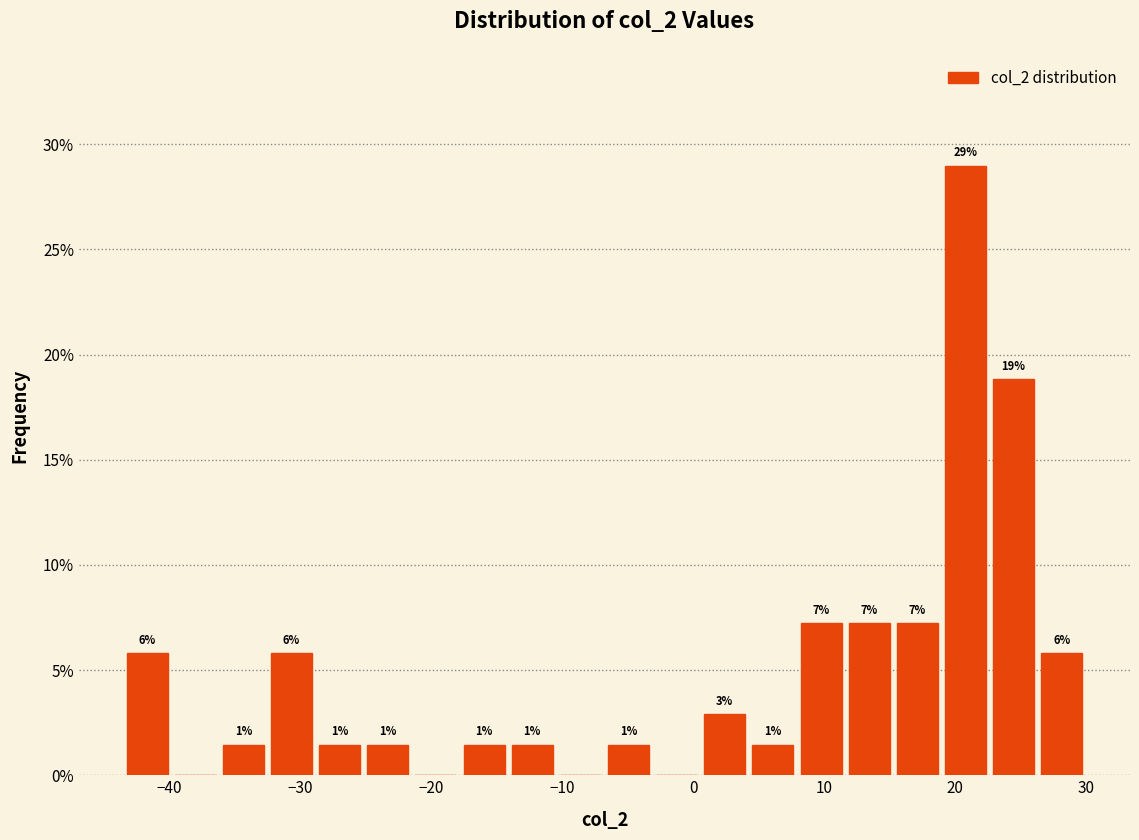

Read against the x-axis, roughly where is the centre of the tallest bar?

21